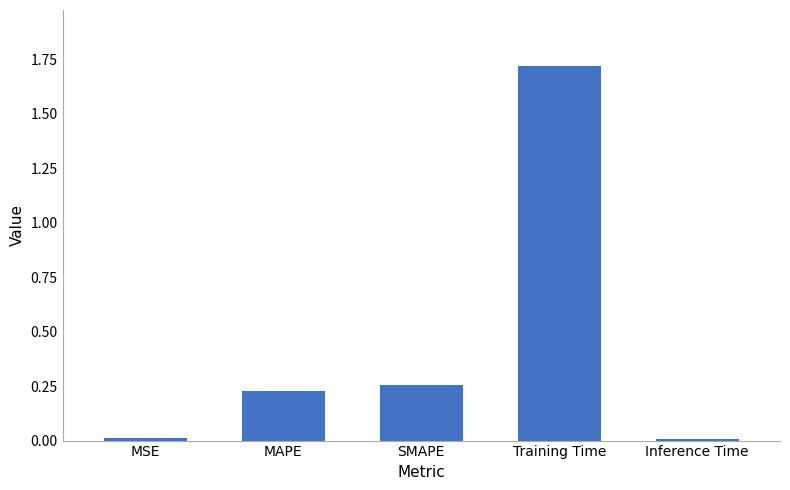

Which has a higher value, MSE or MAPE?

MAPE